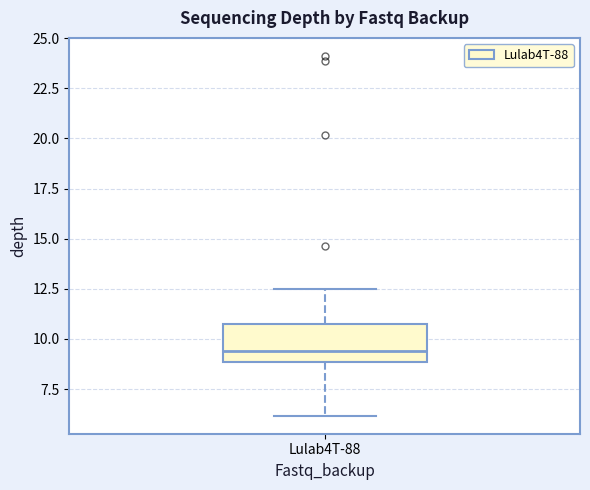

Read this box plot against the y-axis: the position of the median line, the range covered by the box, and the ends of both whiskers. The values are not printed on the chart, so give them approximately, as read against the axis.

median 9.5, box 9.0 to 10.5, whiskers 6.0 to 12.5